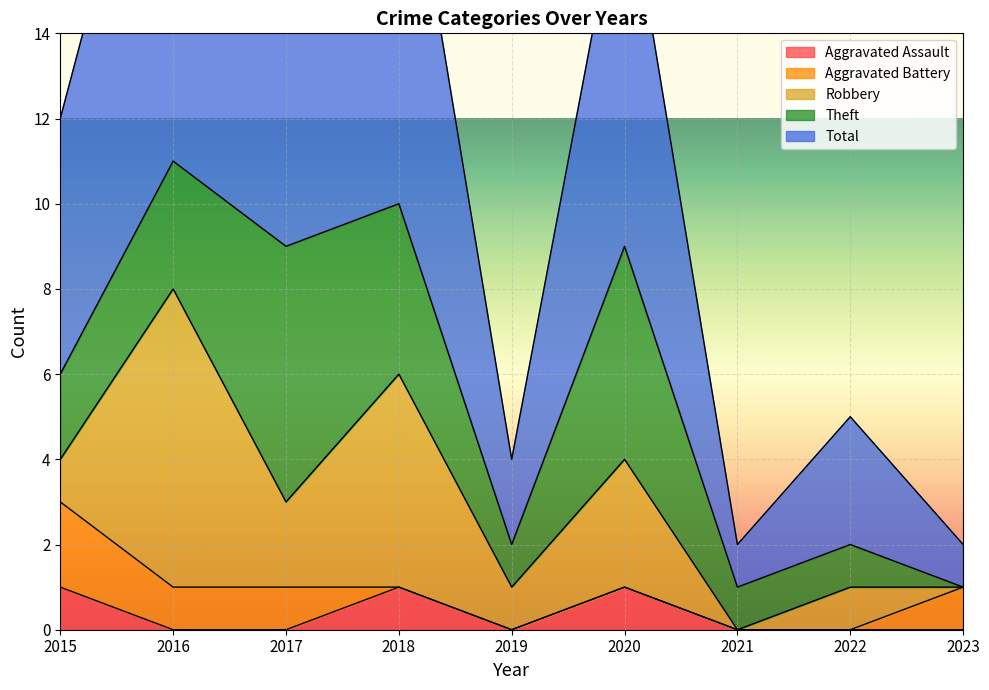

Reading right to left, what are all the values shown in this chart?

Aggravated Assault: 0	0	0	1	0	1	0	0	1
Aggravated Battery: 1	0	0	0	0	0	1	1	2
Robbery: 0	1	0	3	1	5	2	7	1
Theft: 0	1	1	5	1	4	6	3	2
Total: 1	3	1	9	2	10	9	11	6